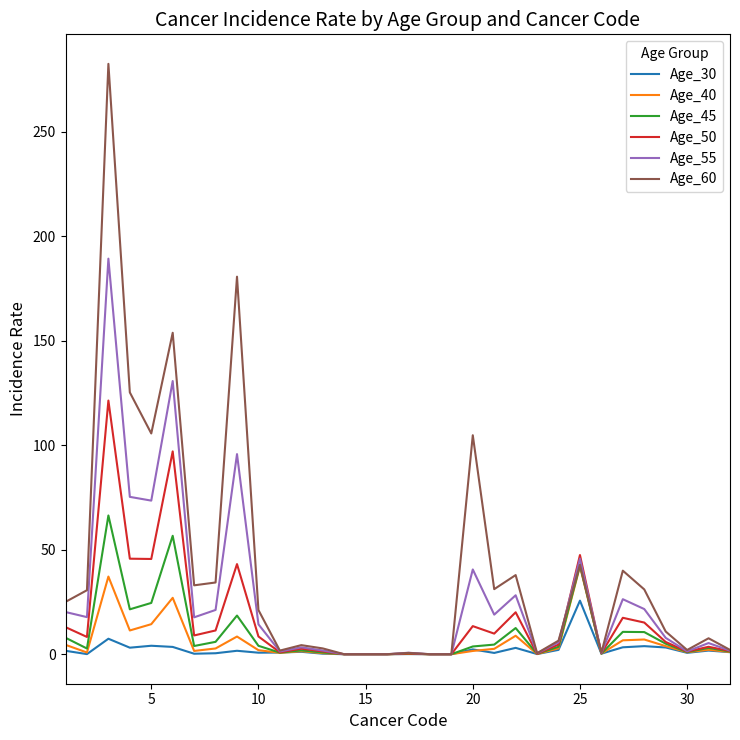

What is the difference between the maximum and second lowest values in the Age_55 series?

189.3